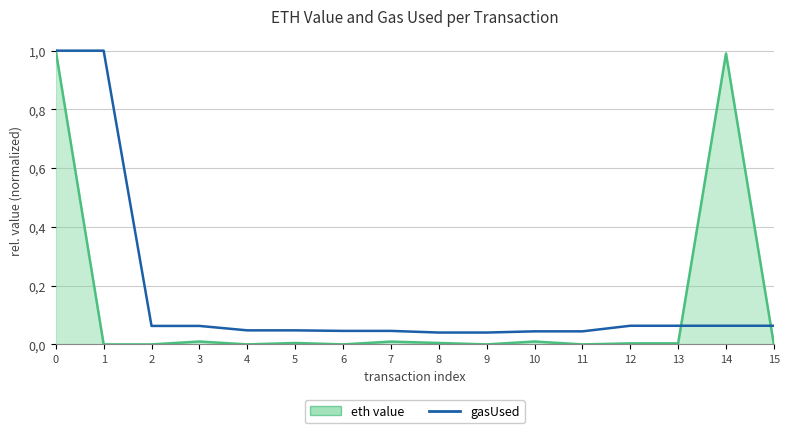

At which category does eth value line reach its first local valley?

2